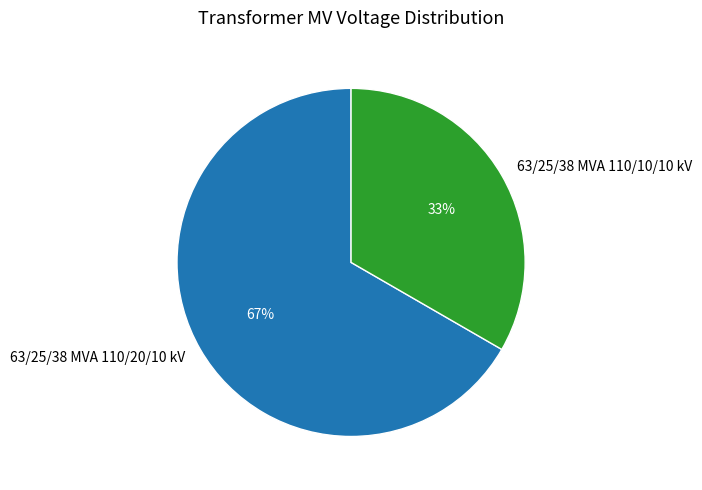

What is the majority slice?

63/25/38 MVA 110/20/10 kV